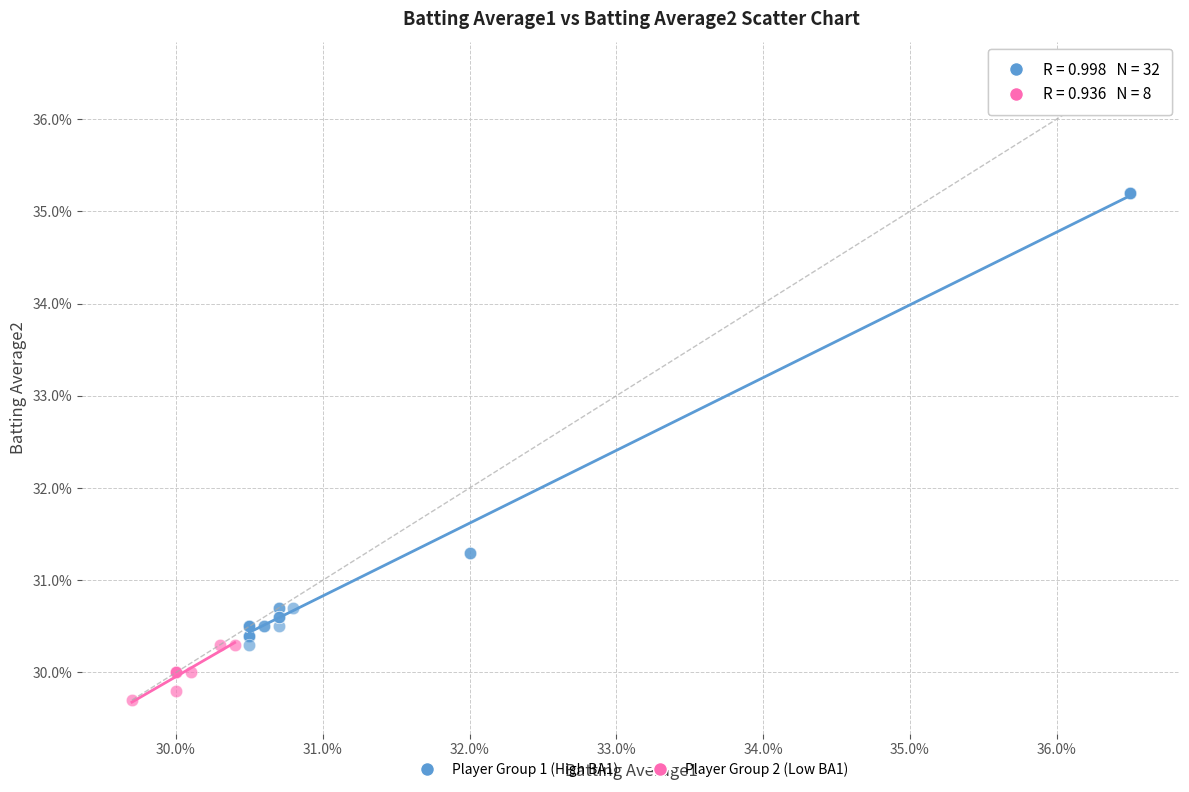

What are all the series names shown in the legend?

Player Group 1 (High BA1), Player Group 2 (Low BA1)